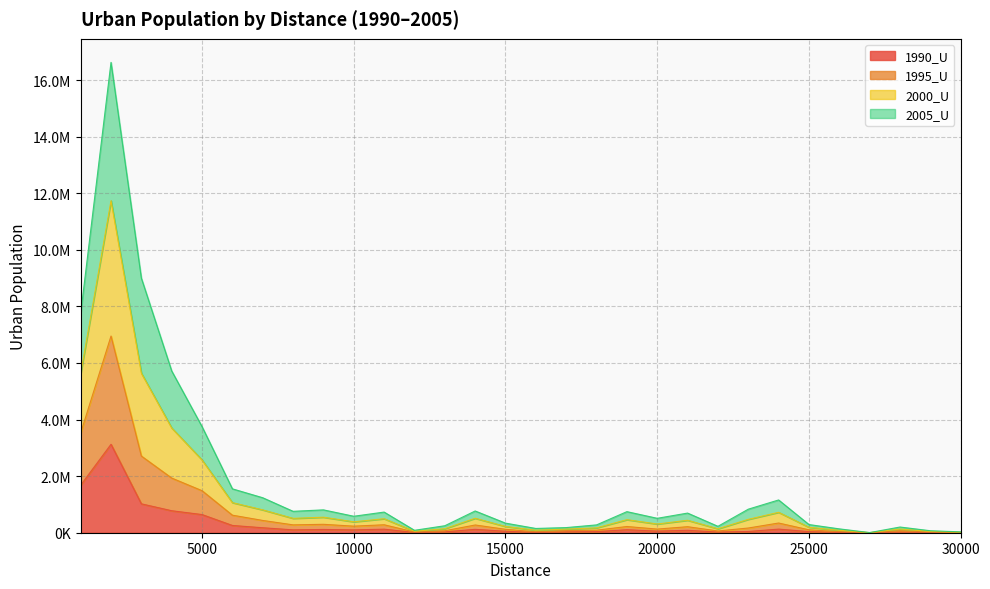

Which has a higher value, 3000 or 18000?

3000